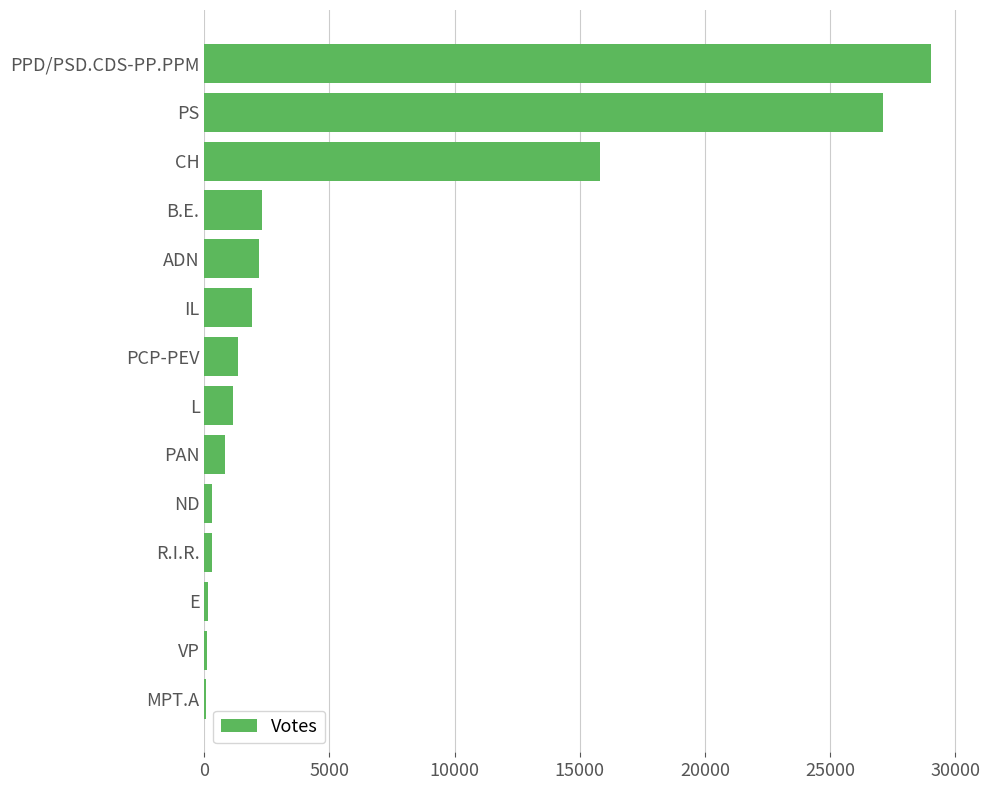

What is the change in value from PS to ADN?

-24952